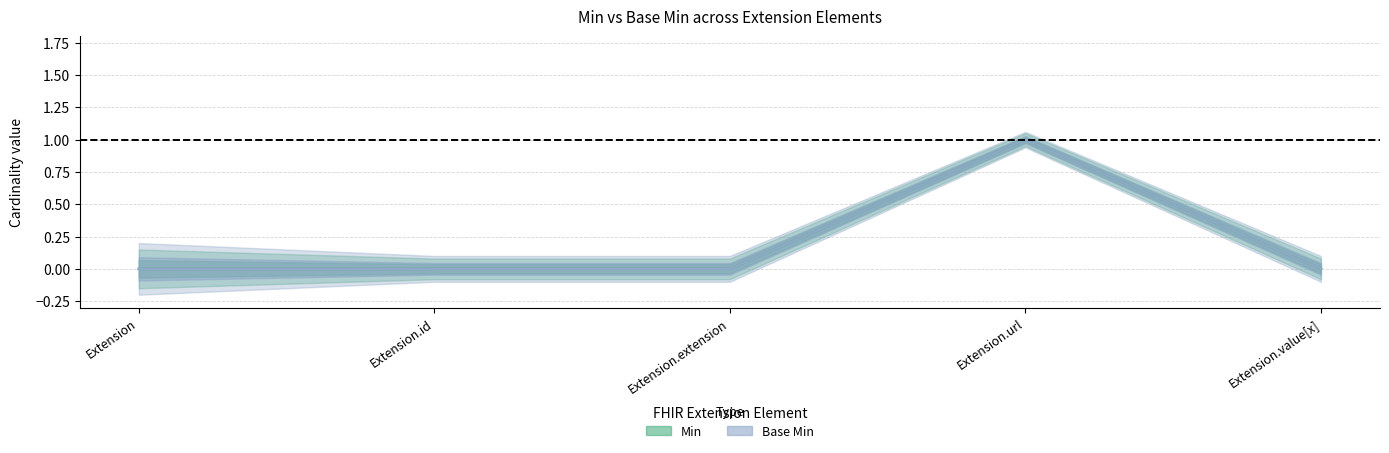

What is the difference between the maximum and second lowest values in the Min series?

1